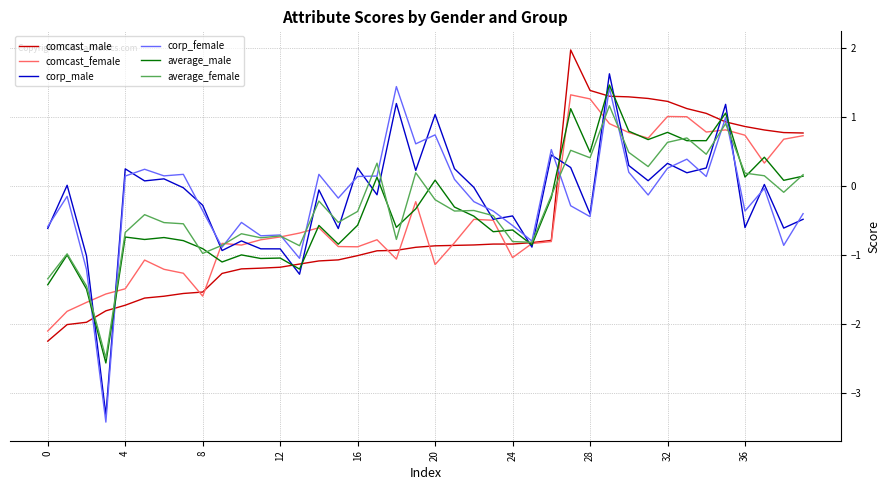

What is the lowest value of the corp_male series?

-3.3